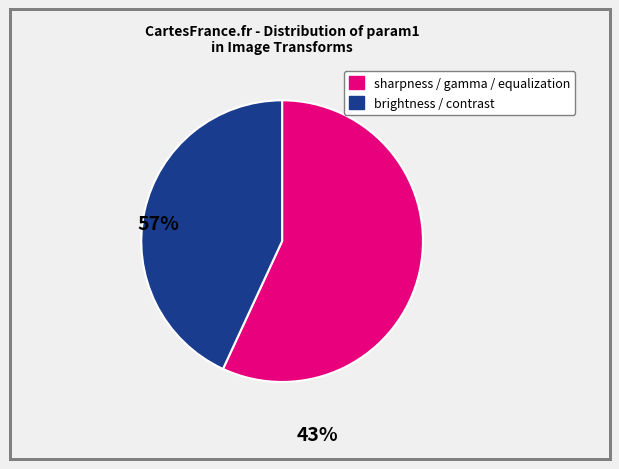

Is there a majority slice in this chart?

Yes